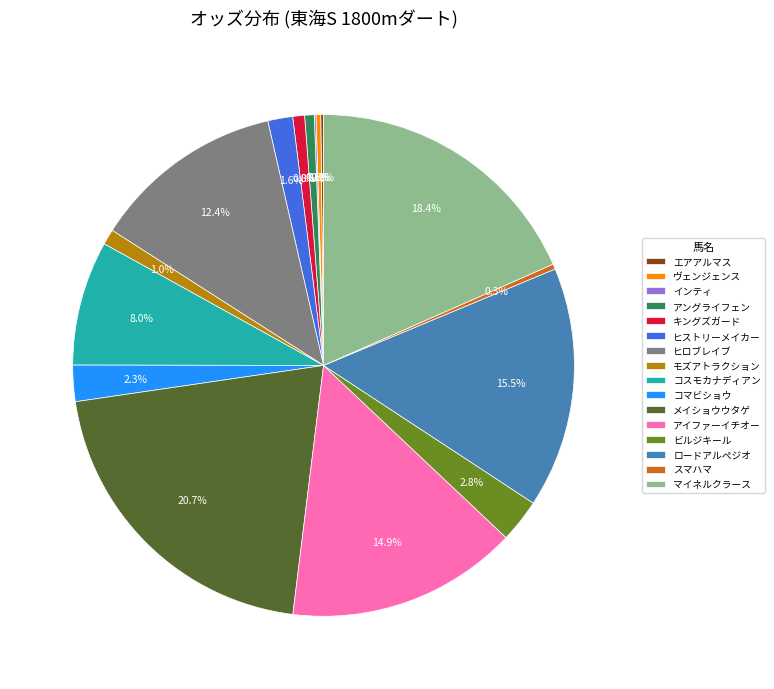

To the nearest percent, what portion does ヒロブレイブ represent?

12%